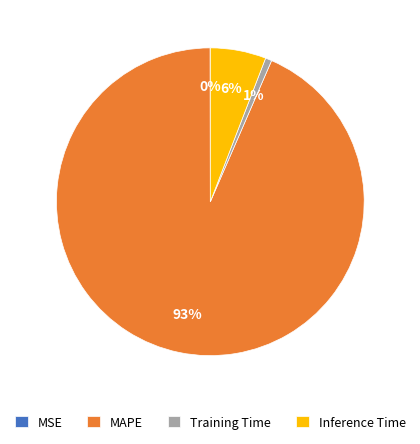

To the nearest percent, what portion does Training Time represent?

1%